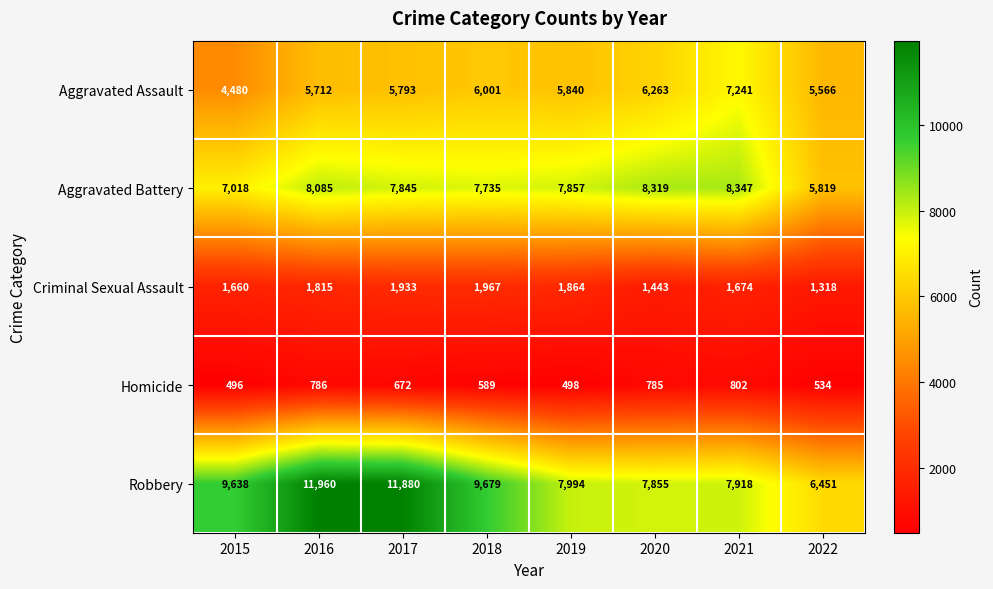

The Robbery series shows 9679 at 2018. True or false?

True